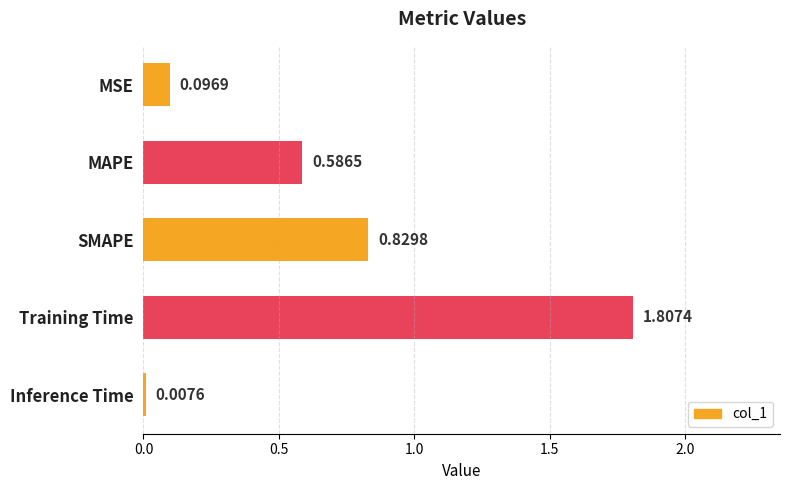

Between MSE and MAPE, which is larger?

MAPE